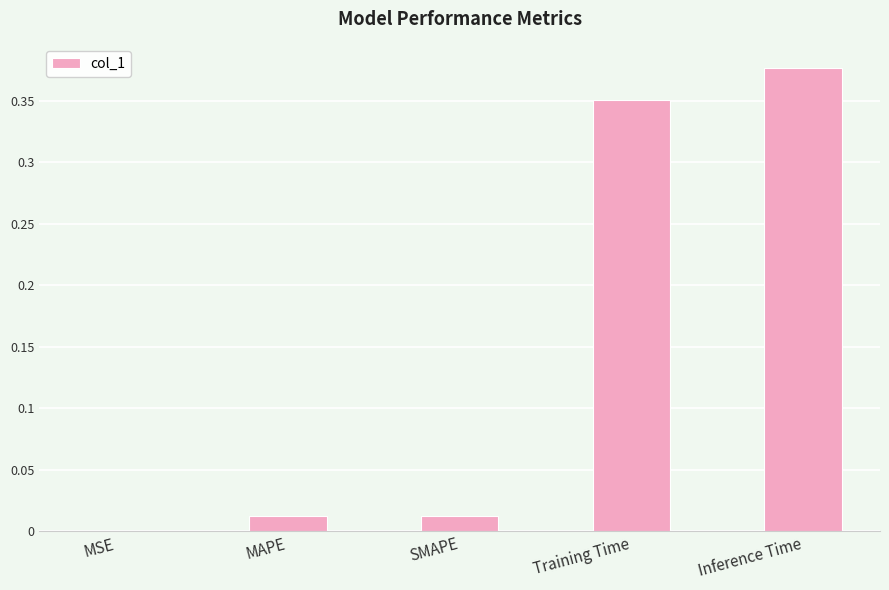

Which has a higher value, MSE or MAPE?

MAPE